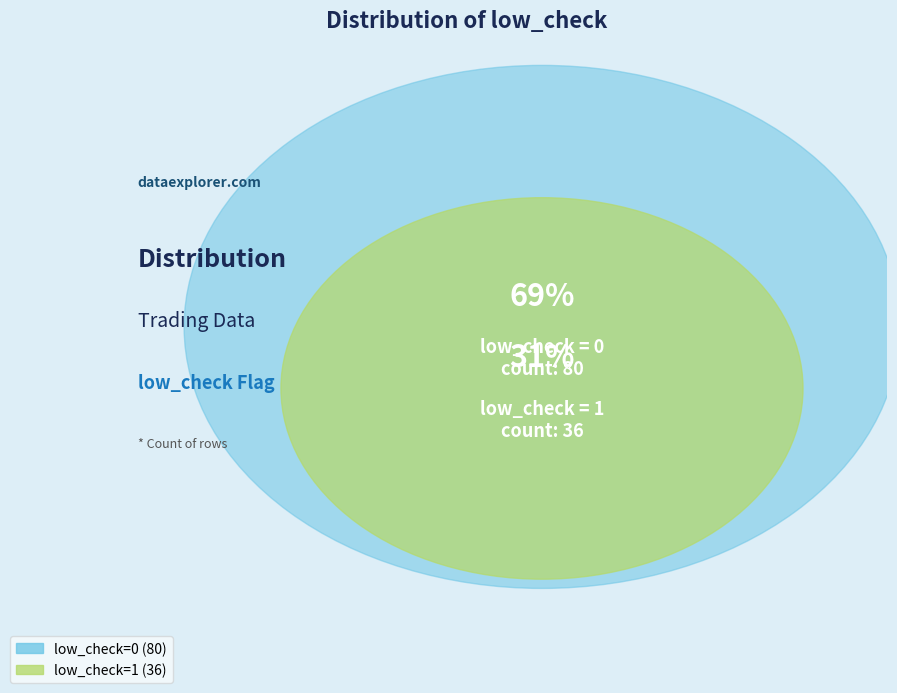

Rank the categories by value from lowest to highest.

low_check=1, low_check=0